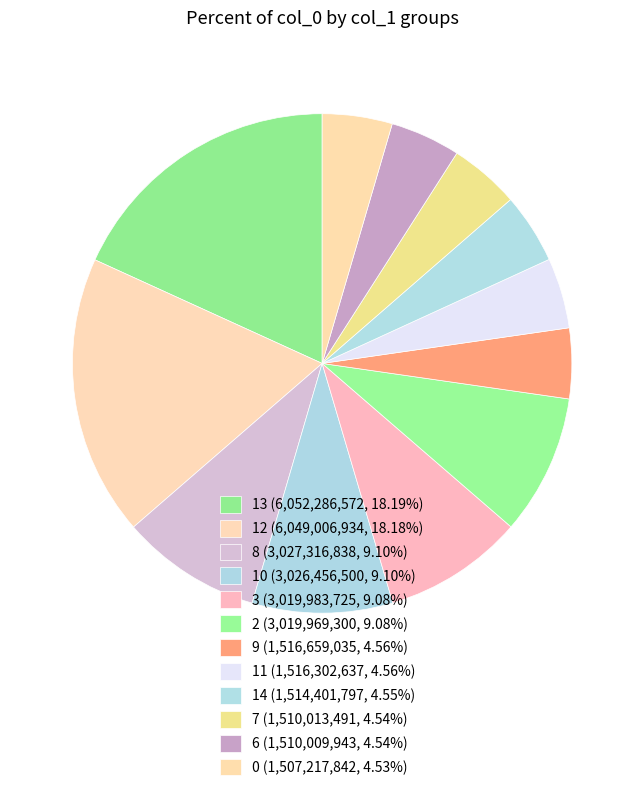

Count the number of slices in the pie.

12